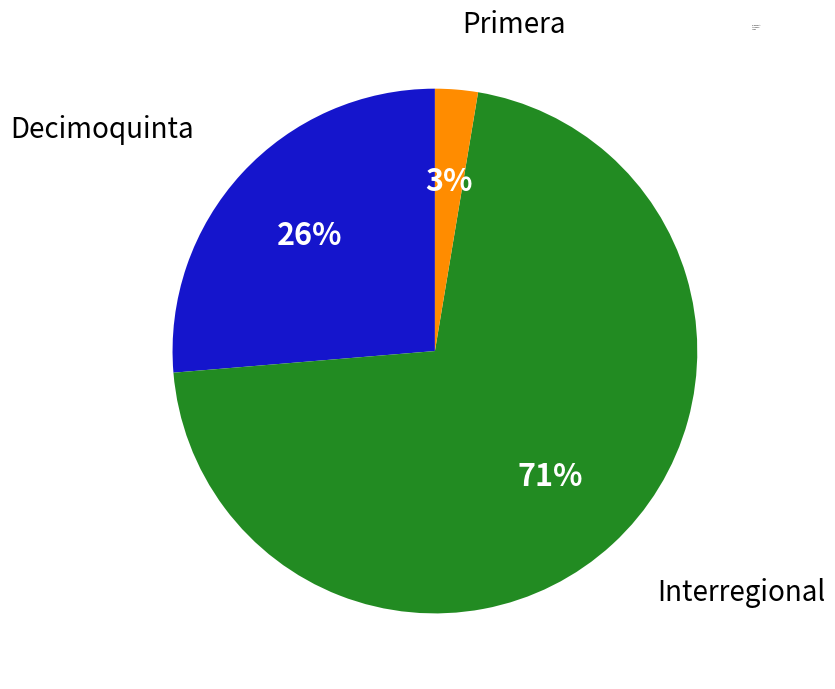

Is the sum of Interregional and Decimoquinta greater than half?

Yes